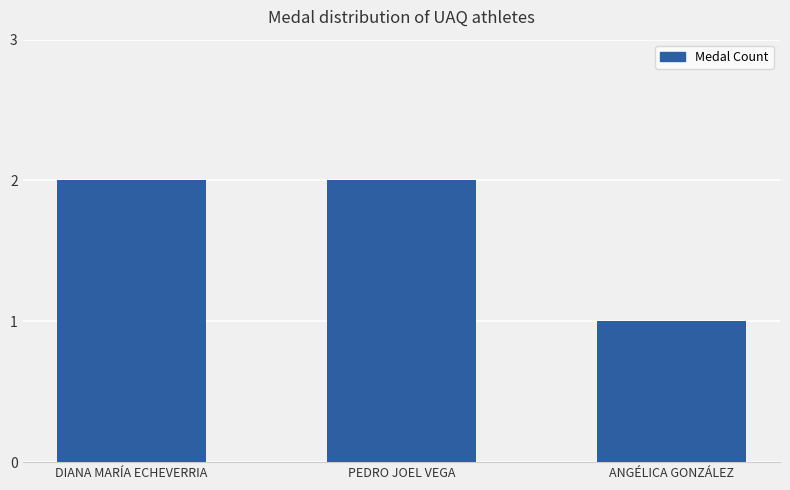

Read the value at ANGÉLICA GONZÁLEZ.

1